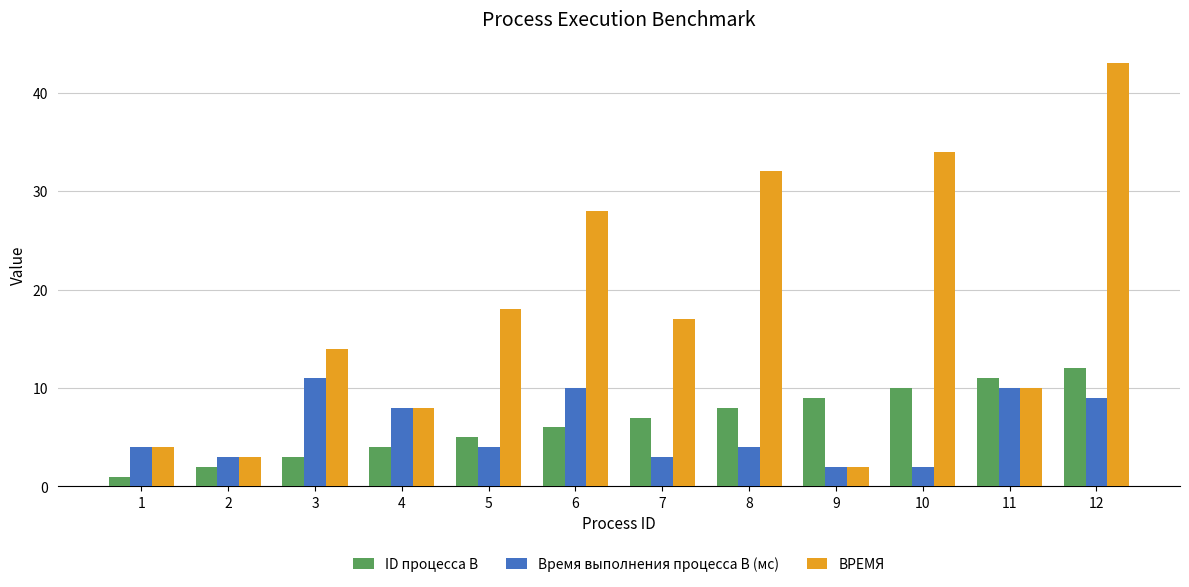

What is the average value of the Время выполнения процесса B (мс) series?

6